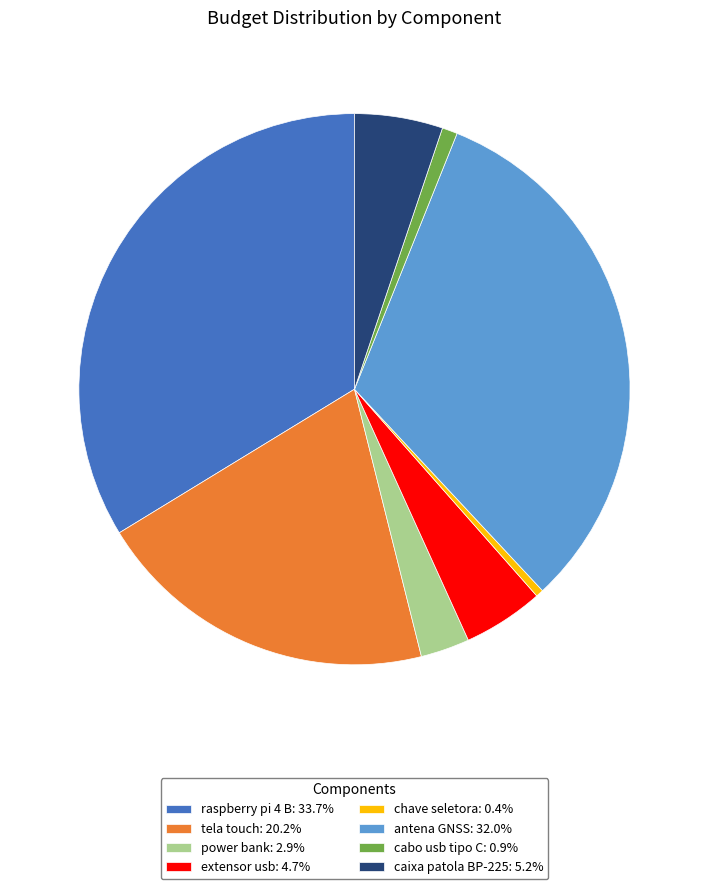

How many slices are in this pie chart?

8